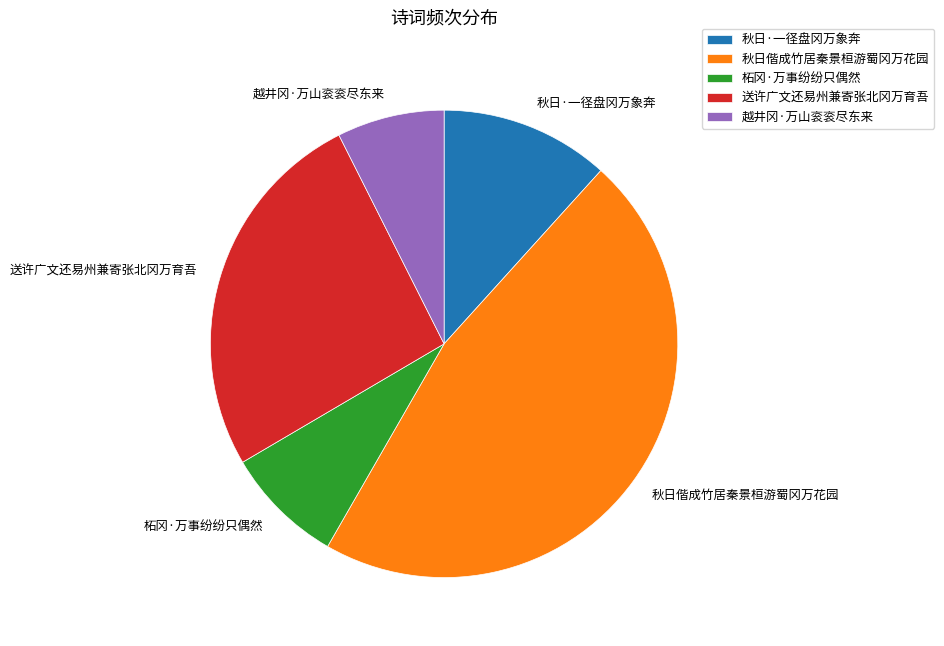

Rank the categories by value from lowest to highest.

越井冈·万山衮衮尽东来, 柘冈·万事纷纷只偶然, 秋日·一径盘冈万象奔, 送许广文还易州兼寄张北冈万育吾, 秋日偕成竹居秦景桓游蜀冈万花园